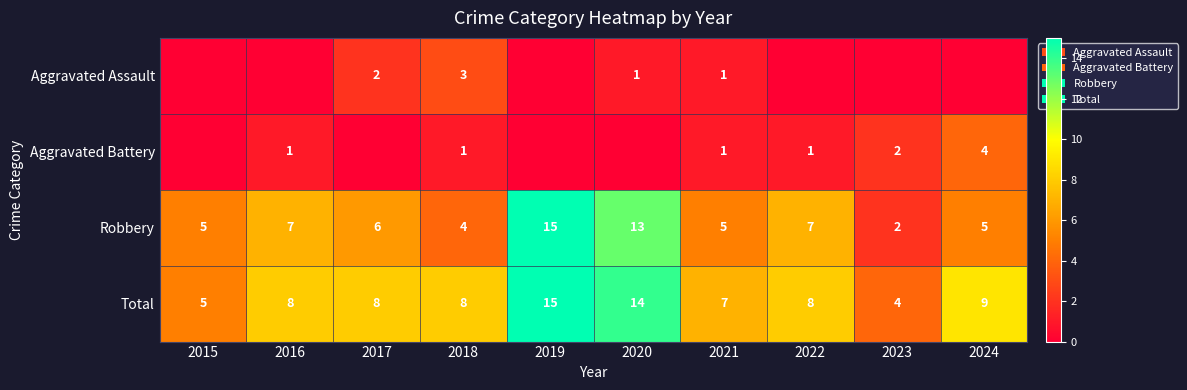

What is the difference between the highest and lowest values at 2015?

5